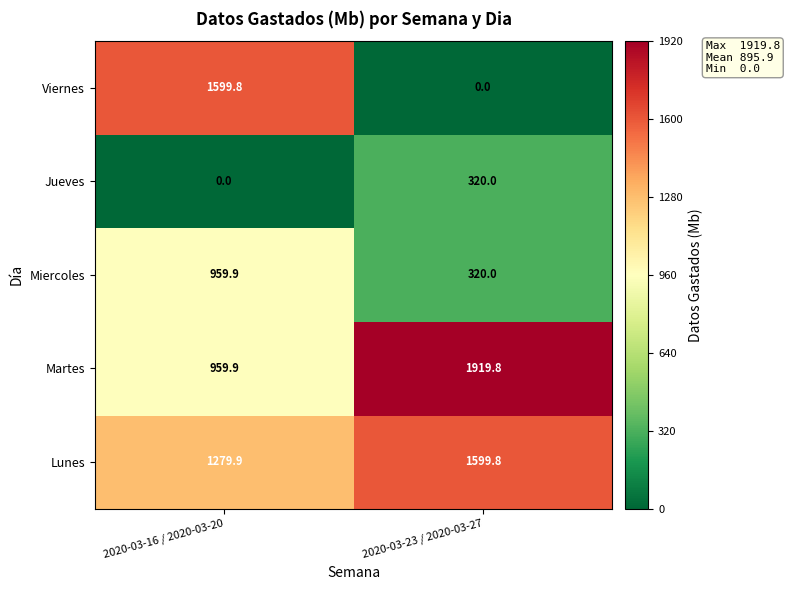

What is the sum of all Lunes values?

2879.7